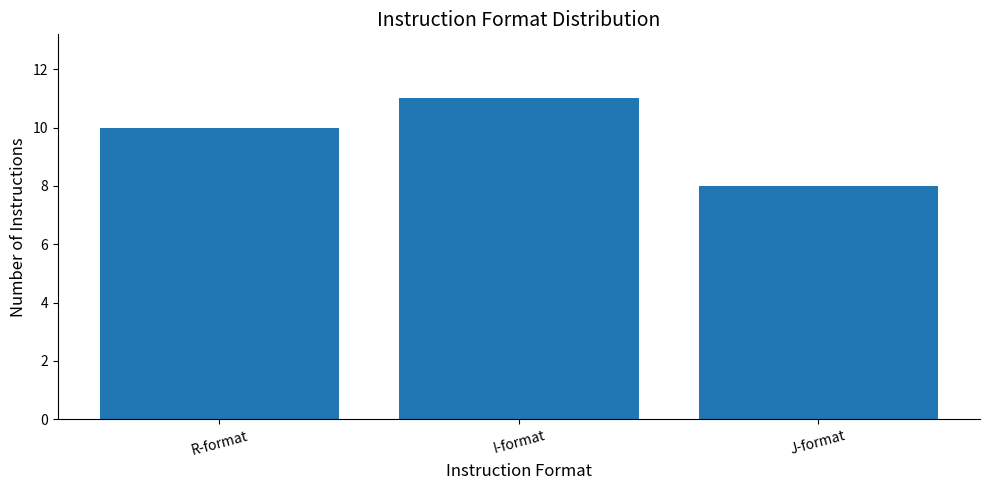

What is the sum of all values?

29